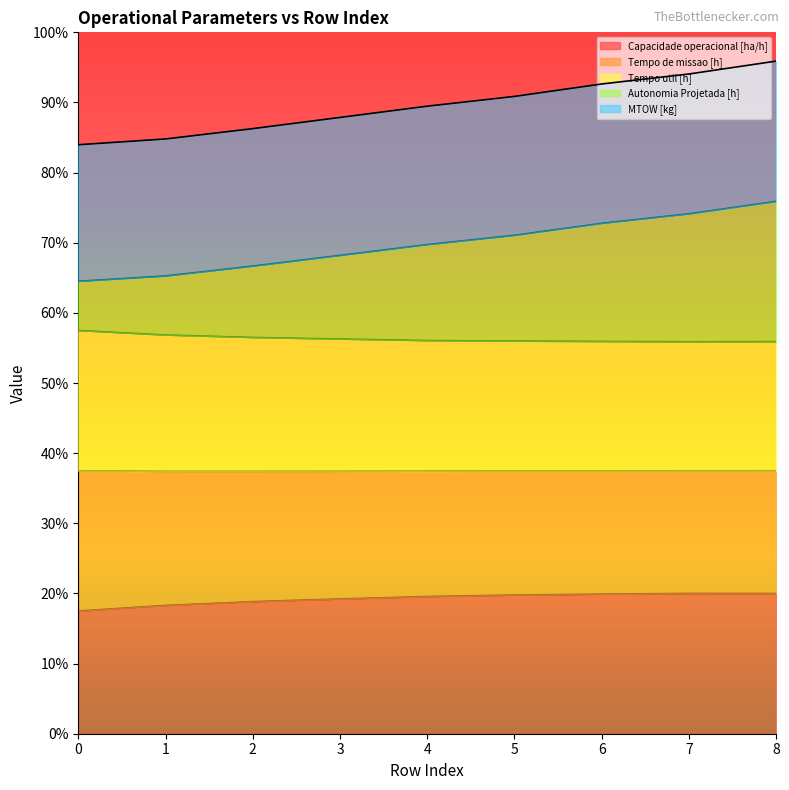

What is the total value across all series at 1?

84.8